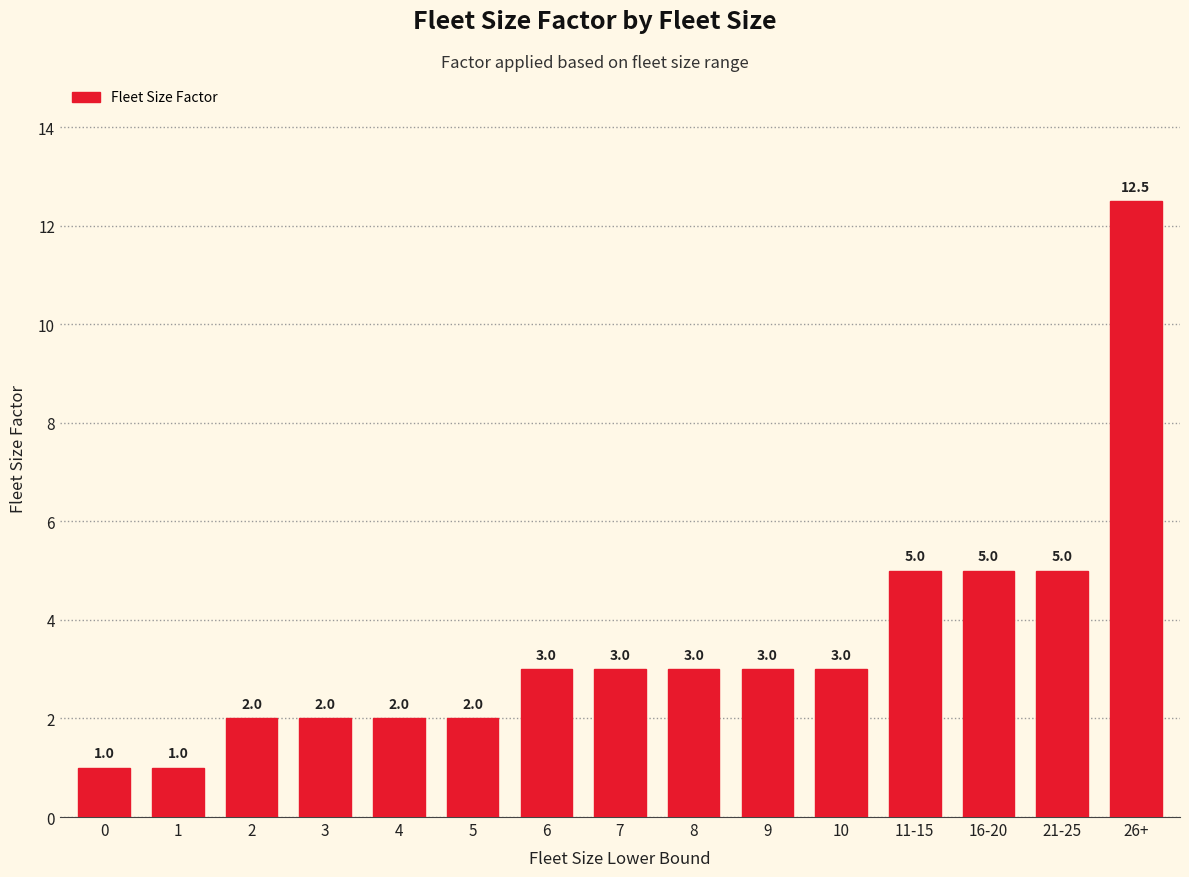

Reading left to right, extract all data points from this chart.

0=1.0	1=1.0	2=2.0	3=2.0	4=2.0	5=2.0	6=3.0	7=3.0	8=3.0	9=3.0	10=3.0	11-15=5.0	16-20=5.0	21-25=5.0	26+=12.5